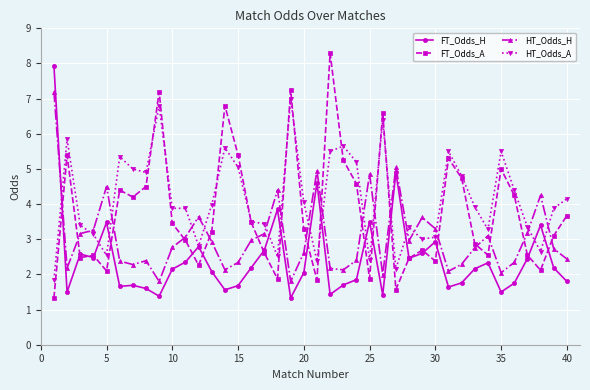

At how many categories does at least one series exceed 3?

40